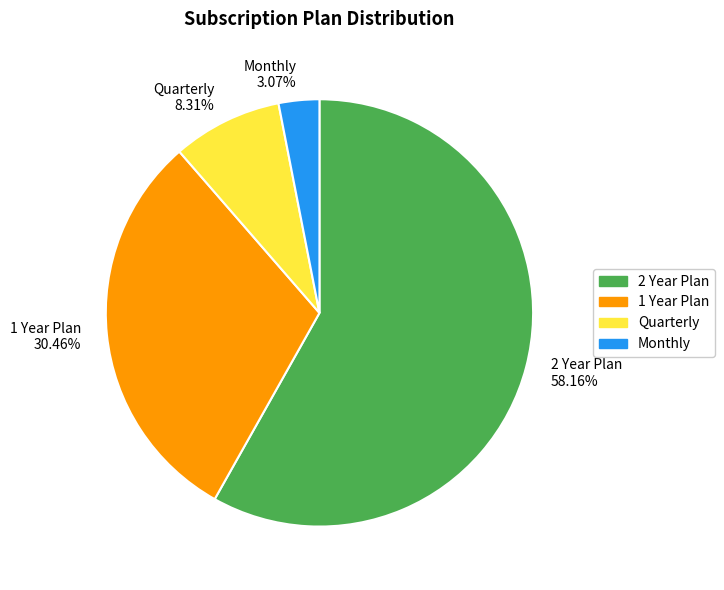

What percentage is the 1 Year Plan slice, to the nearest percent?

30%